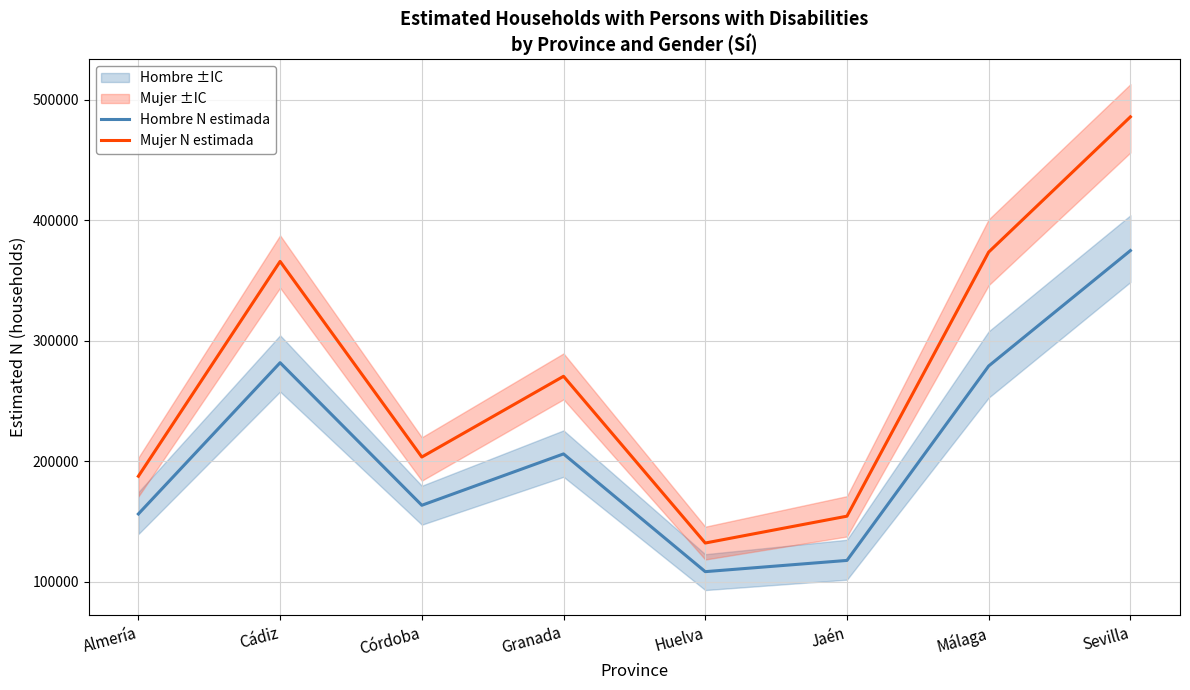

What is the sum of all Hombre N estimada values?

1686846